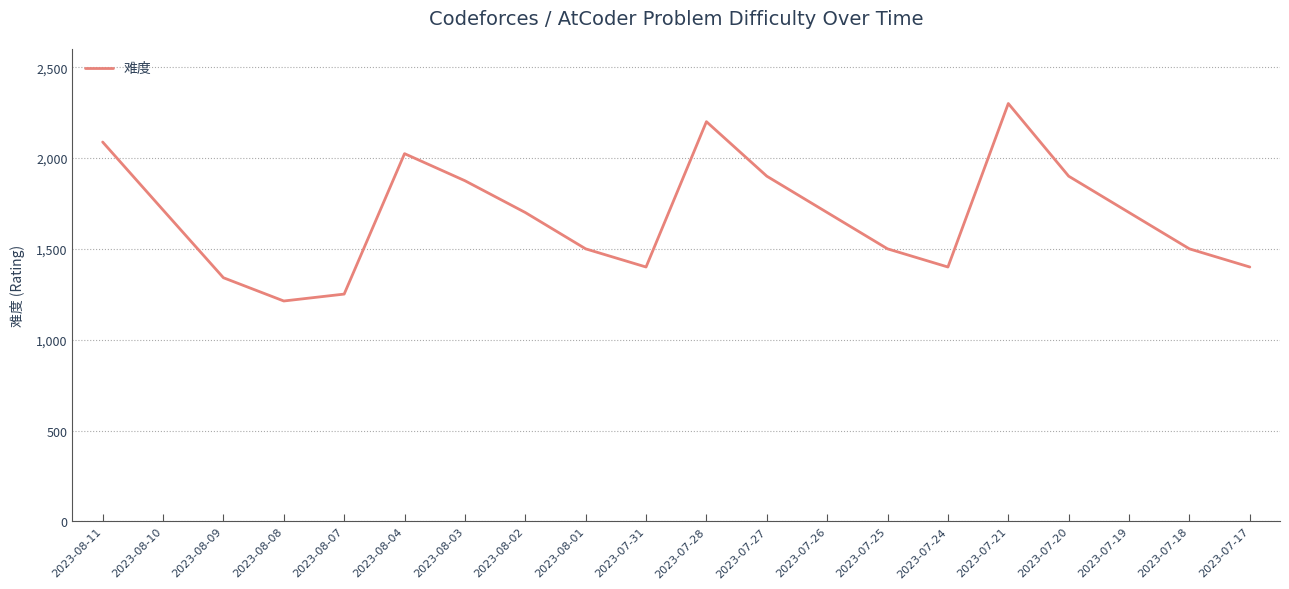

True or false: the data shows 1213 at 2023-08-08.

True